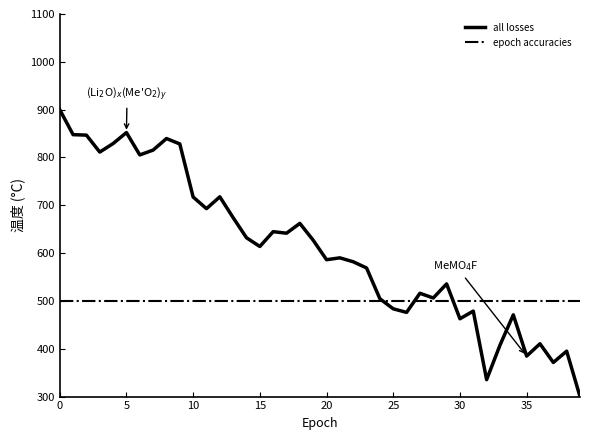

Rank the series by their average value, from highest to lowest.

all losses, epoch accuracies